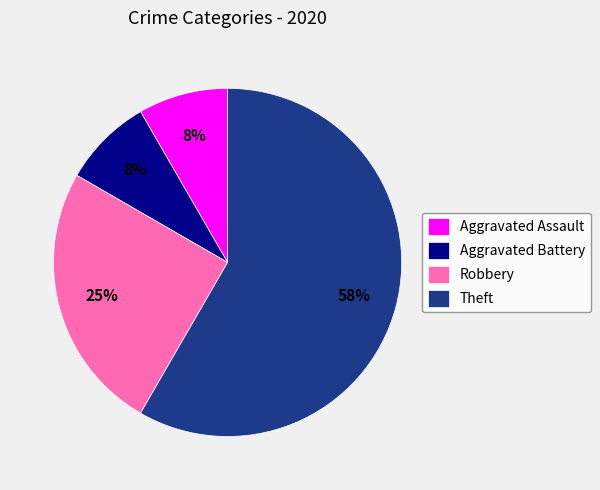

Do Robbery and Theft together represent more than half of the pie?

Yes